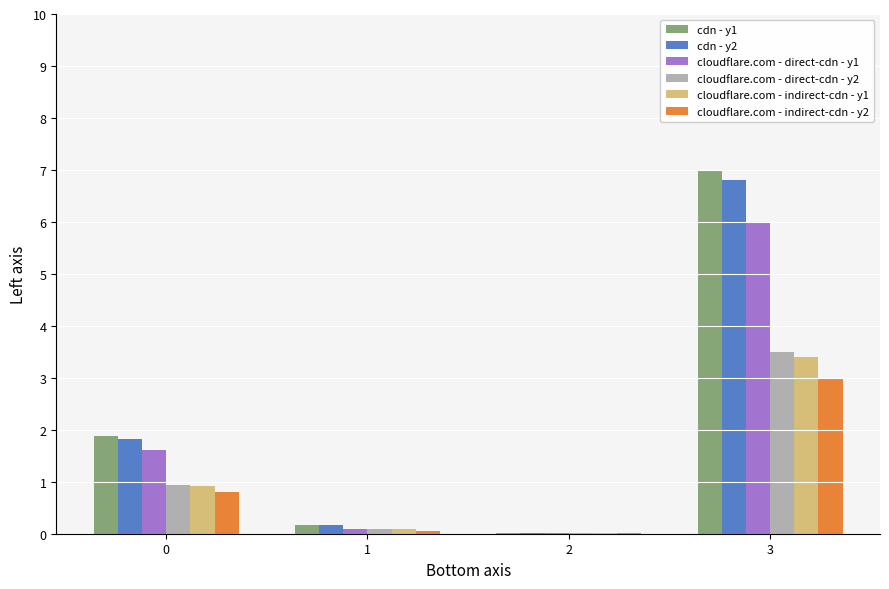

The value of cdn - y2 at 3 is 2.4. True or false?

False